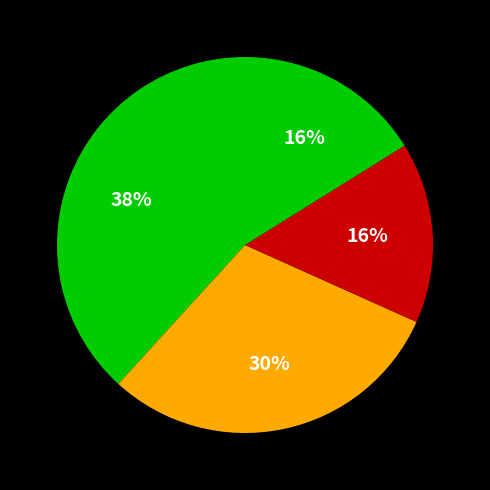

To the nearest percent, what is the average slice percentage?

25%